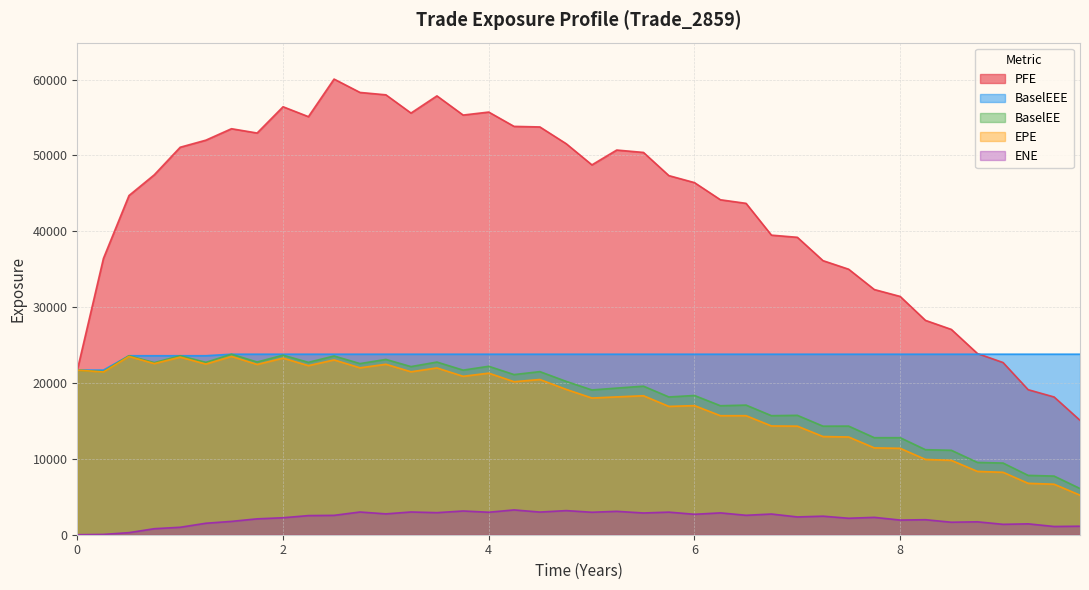

True or false: ENE and PFE intersect in this chart.

False